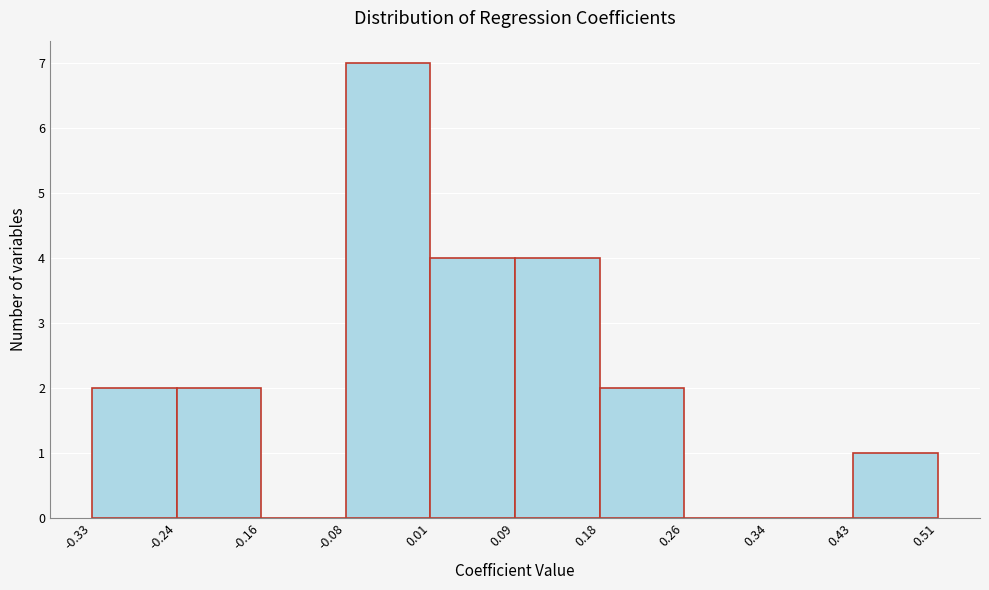

Reading left to right, list every bar in this chart as the range it spans on the x-axis followed by its height. The values are not printed on the chart, so give them approximately, as read against the axis.

-0.33 to -0.24: 2
-0.24 to -0.16: 2
-0.16 to -0.08: 0
-0.08 to 0.01: 7
0.01 to 0.09: 4
0.09 to 0.18: 4
0.18 to 0.26: 2
0.26 to 0.34: 0
0.34 to 0.43: 0
0.43 to 0.51: 1